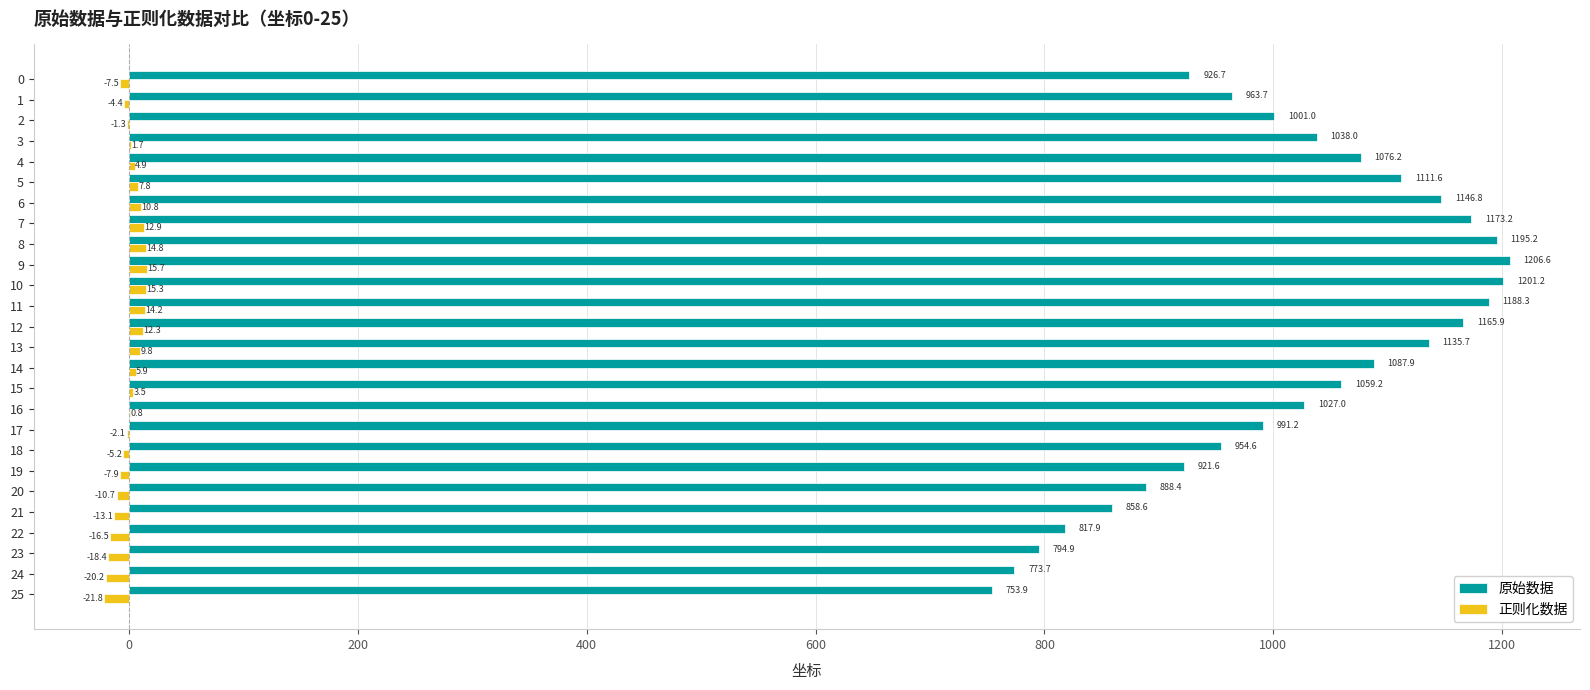

Which series changed the most between 17 and 20?

原始数据